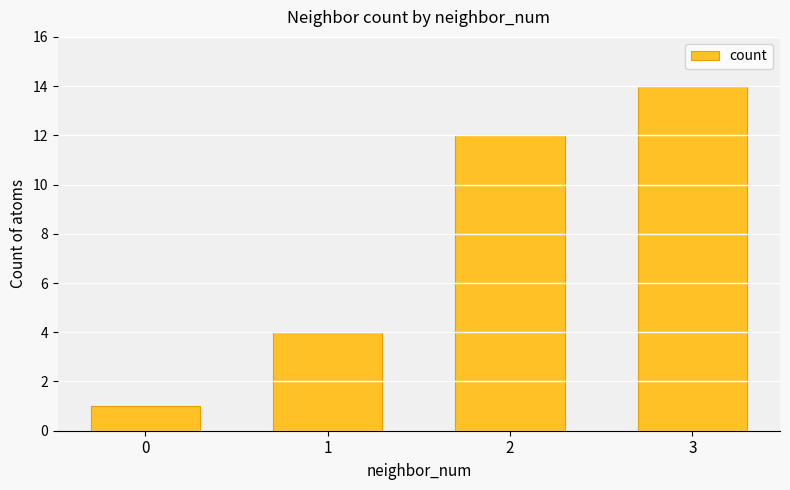

Between 0 and 2, which is larger?

2